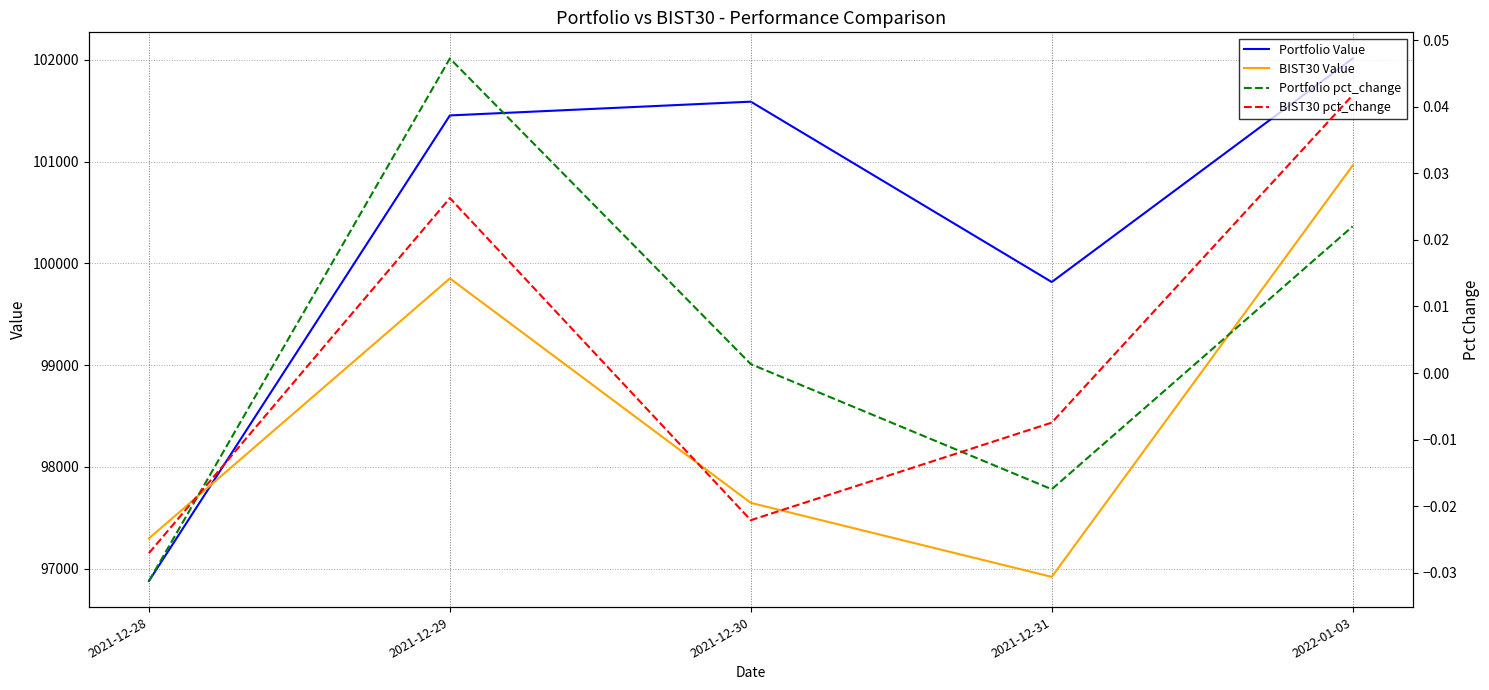

The value of BIST30 pct_change at 2021-12-31 is -0.0. True or false?

True